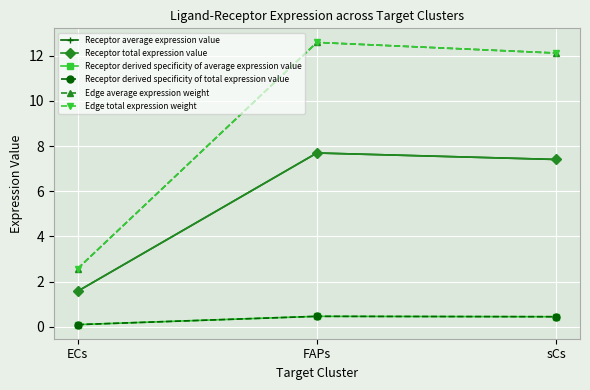

Is it true that Receptor derived specificity of average expression value equals 0.4 at sCs?

True